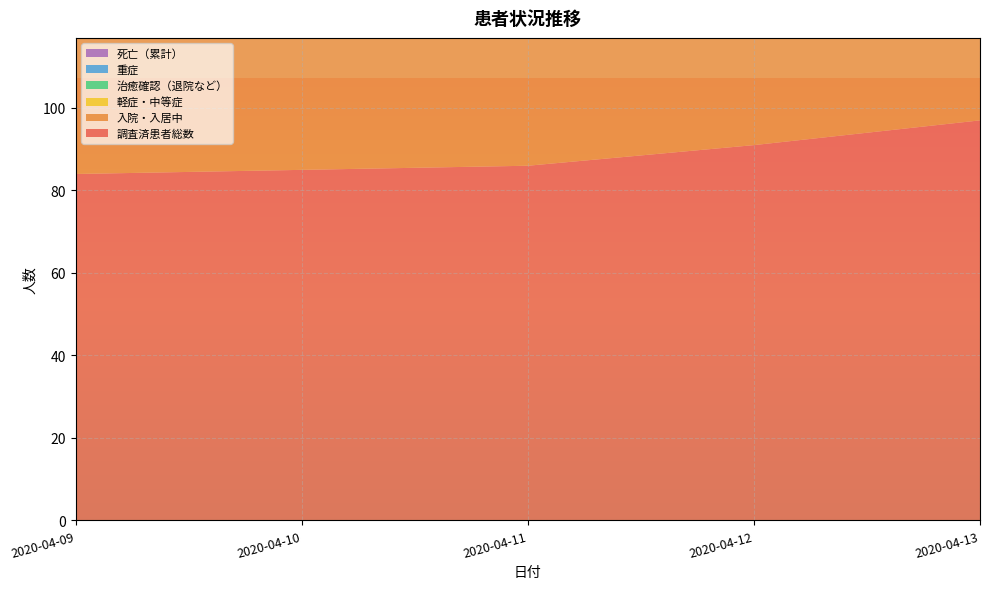

Reading right to left, what are all the values shown in this chart?

調査済患者総数: 97	91	86	85	84
入院・入居中: 67	63	58	58	56
軽症・中等症: 63	59	54	53	51
治癒確認（退院など）: 29	29	28	27	27
重症: 4	4	4	5	5
死亡（累計）: 1	1	0	0	0